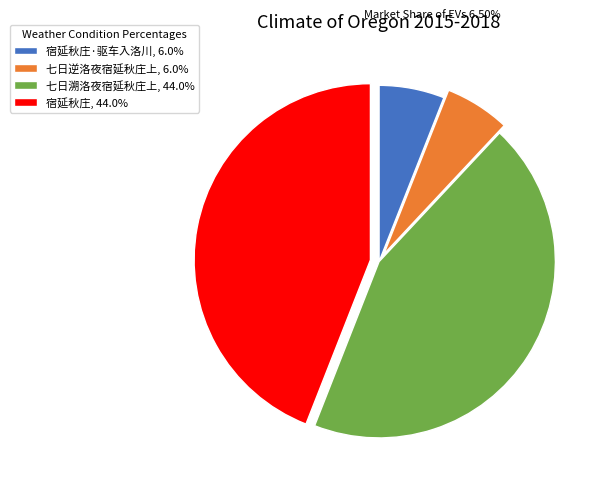

Does any single category account for the majority?

No